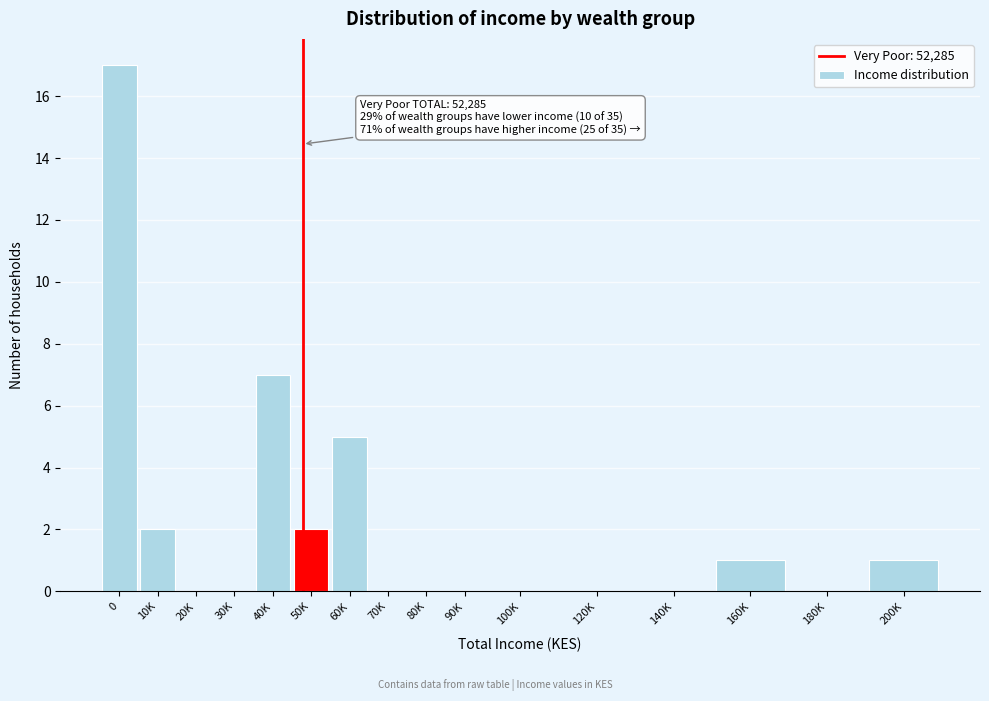

Reading left to right, extract all data points from this chart.

0=17	10K=2	20K=0	30K=0	40K=7	50K=2	60K=5	70K=0	80K=0	90K=0	100K=0	120K=0	140K=0	160K=1	180K=0	200K=1